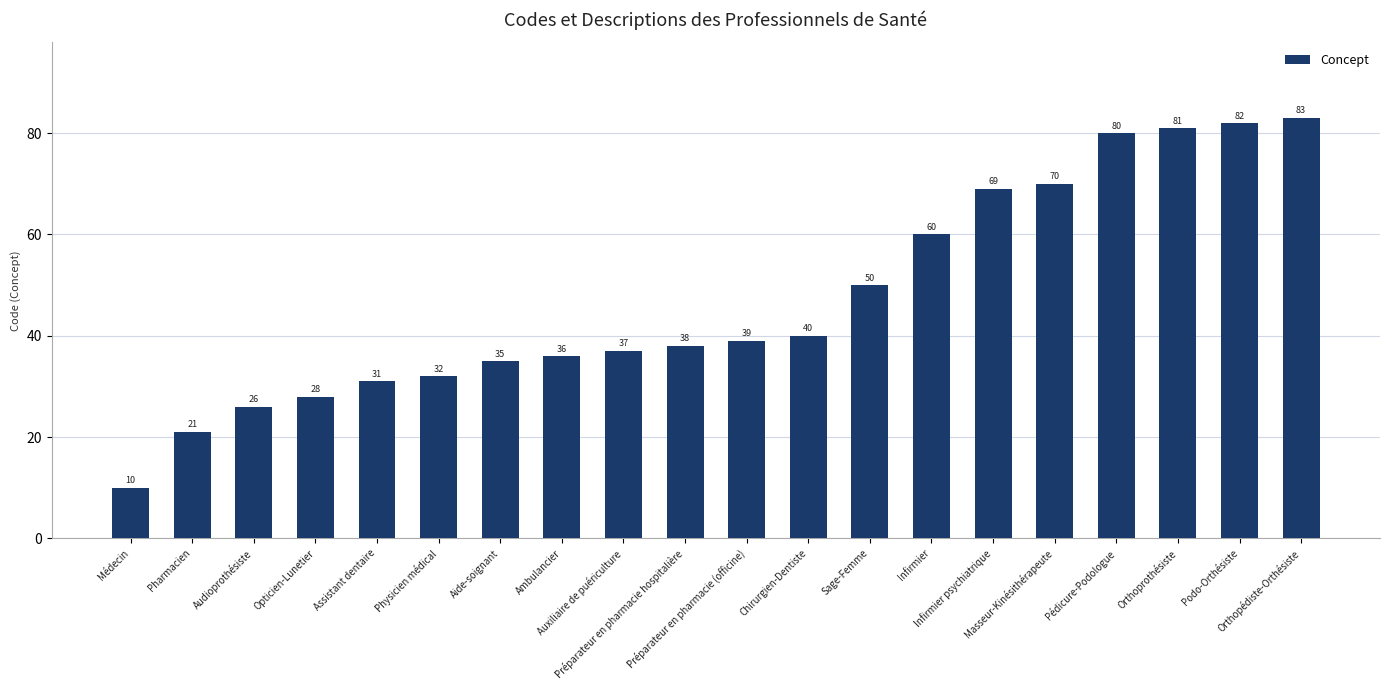

Count the number of data series in this chart.

1